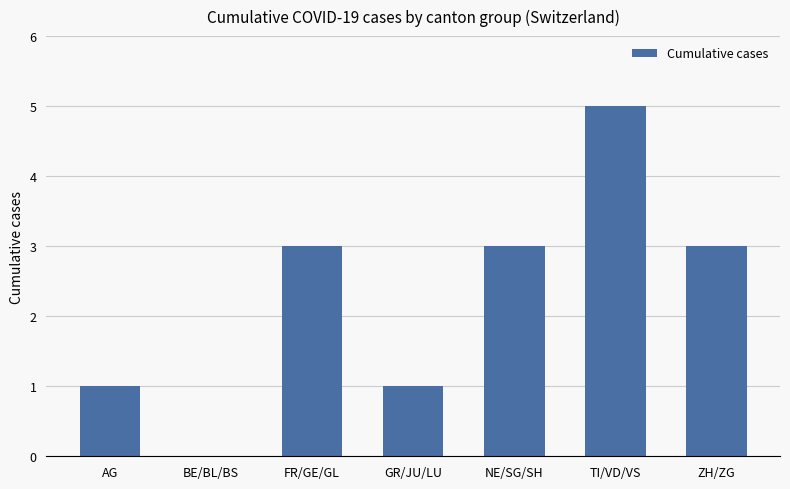

Reading right to left, list all the values displayed in this chart.

ZH/ZG=3	TI/VD/VS=5	NE/SG/SH=3	GR/JU/LU=1	FR/GE/GL=3	BE/BL/BS=0	AG=1